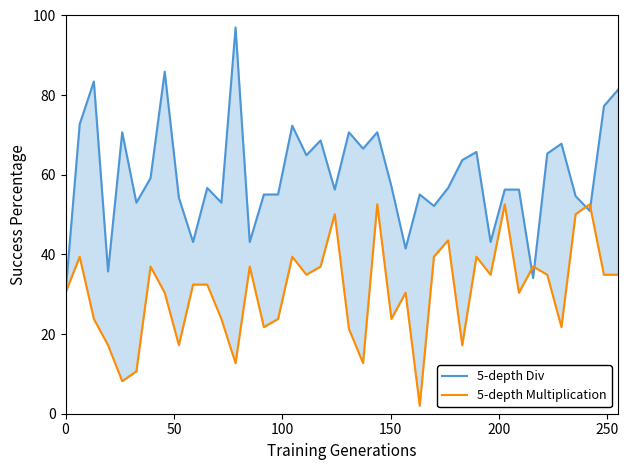

Rank the series by their maximum value, from highest to lowest.

5-depth Div, 5-depth Multiplication